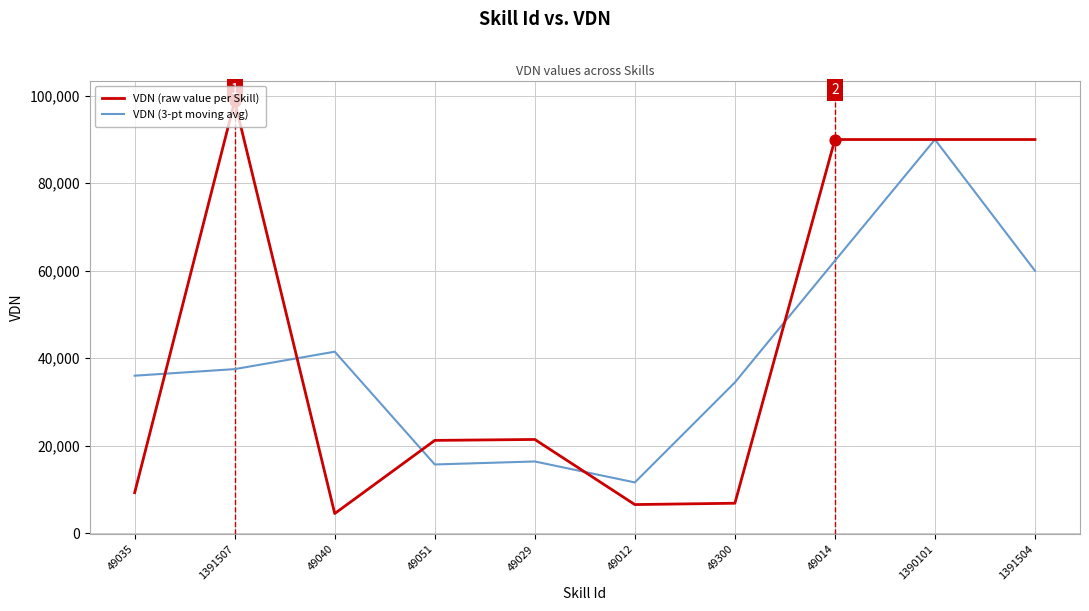

What is the difference between the highest and lowest values at 49040?

36990.3